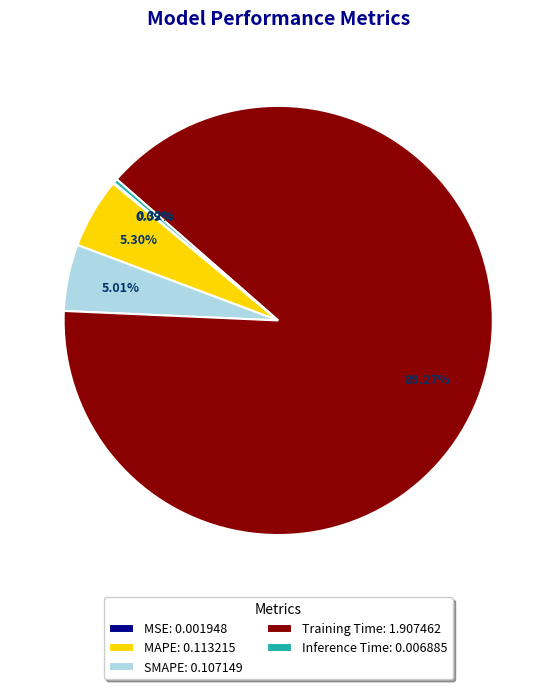

Which has a higher value, Training Time or MAPE?

Training Time